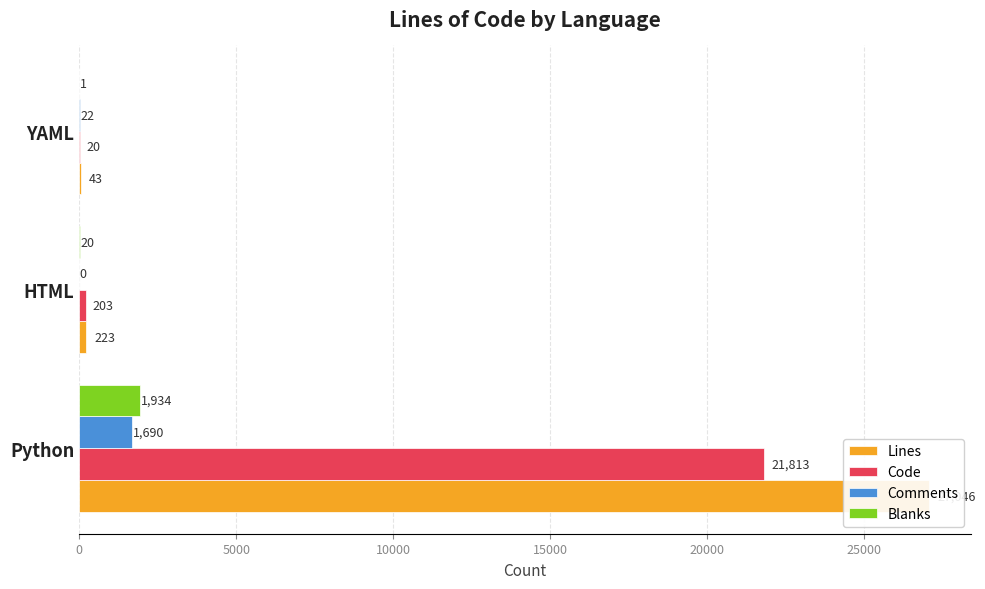

How many groups of bars are there?

3